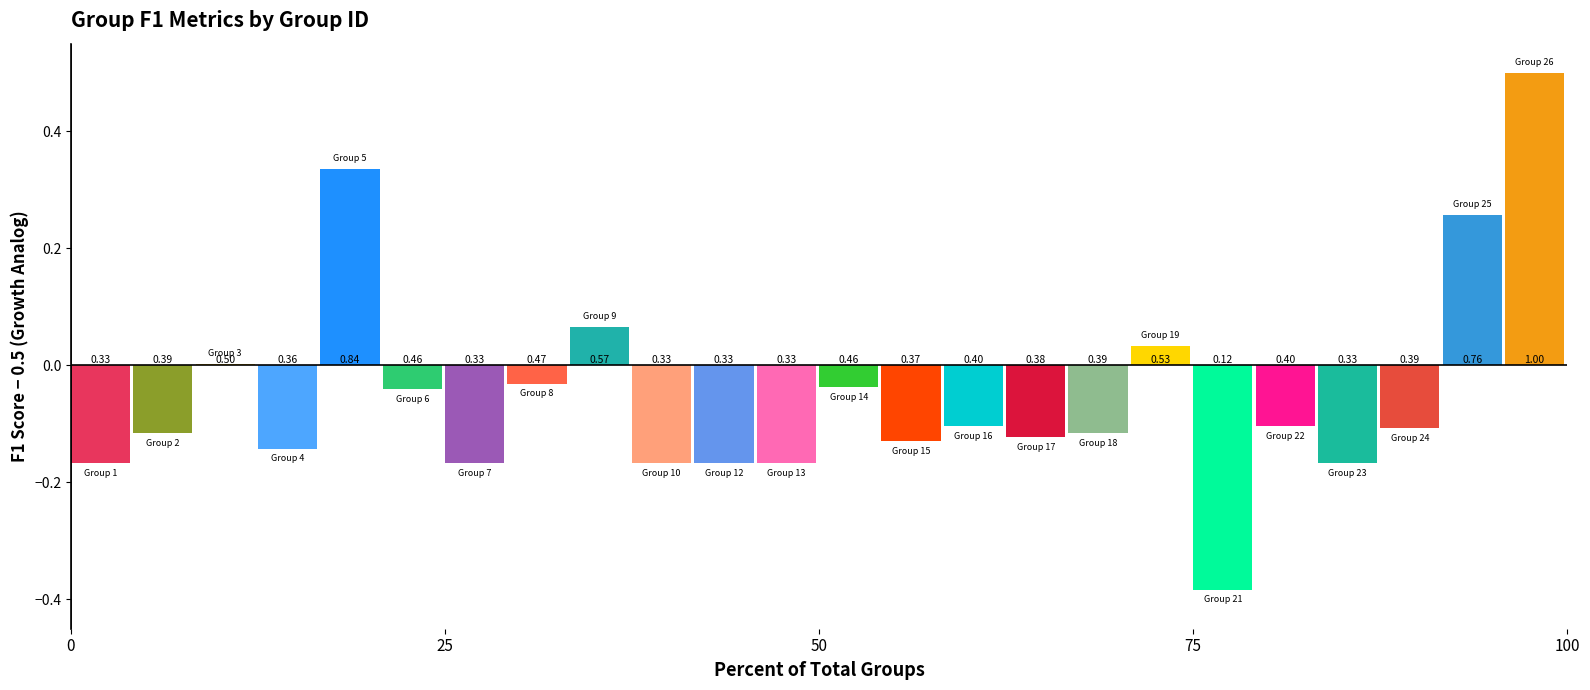

How many bars are there in total?

24